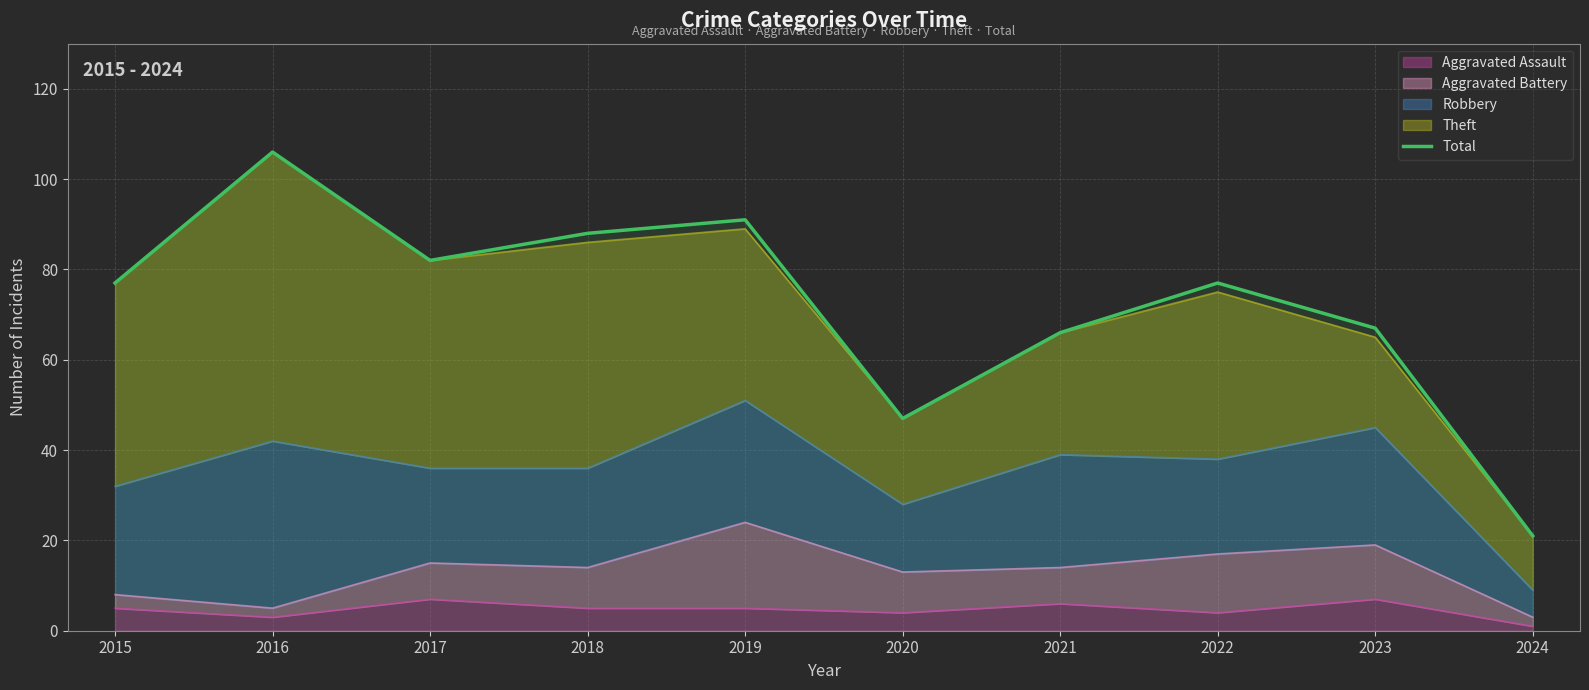

What is the value of the 8th point from the left?

77